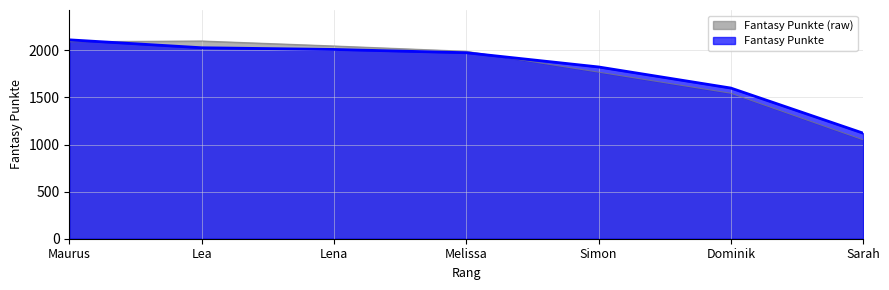

What position from the right is Lena?

5